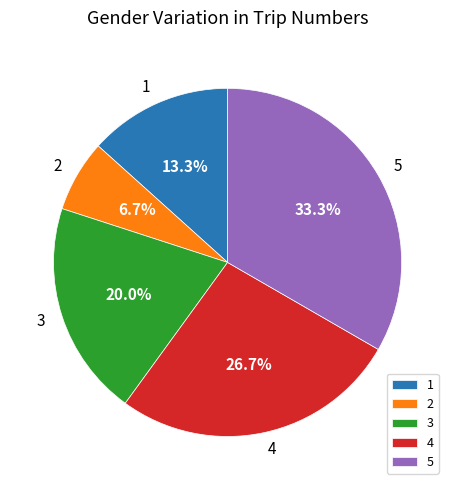

Does 5 represent more than half of the total?

No